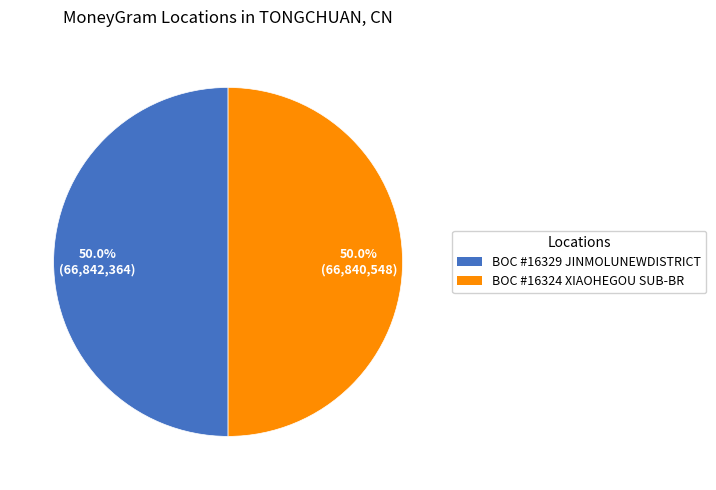

How many segments does this pie chart have?

2